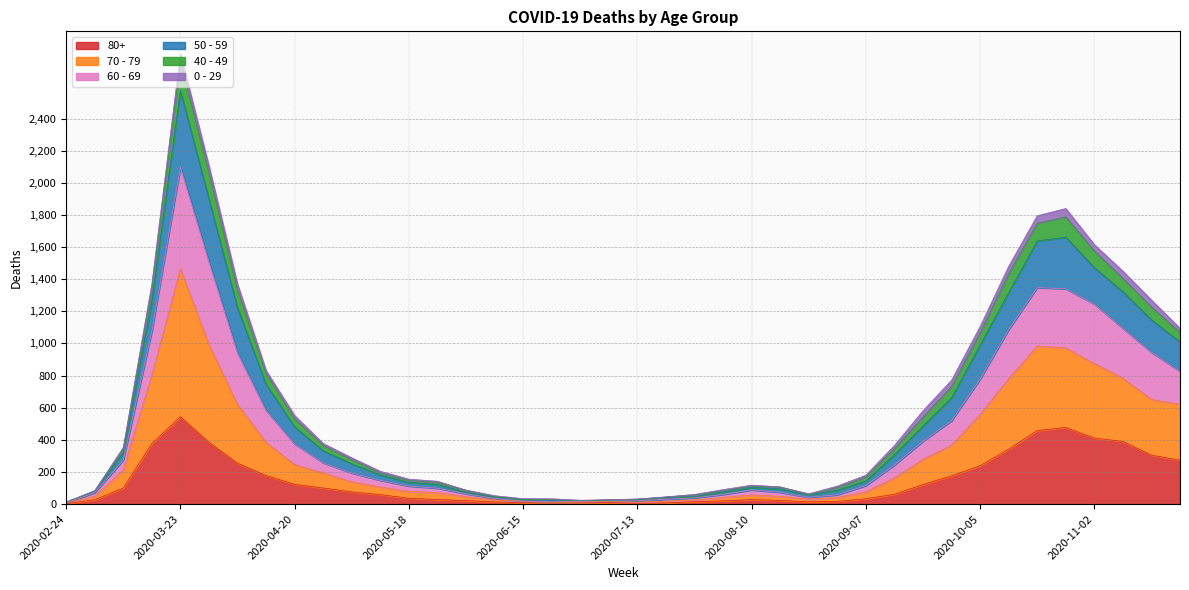

At which category is the sum across all series the highest?

2020-03-23